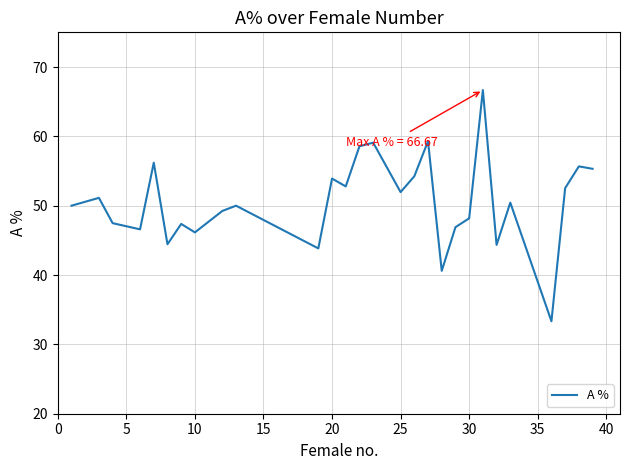

What is the greatest value displayed?

66.7